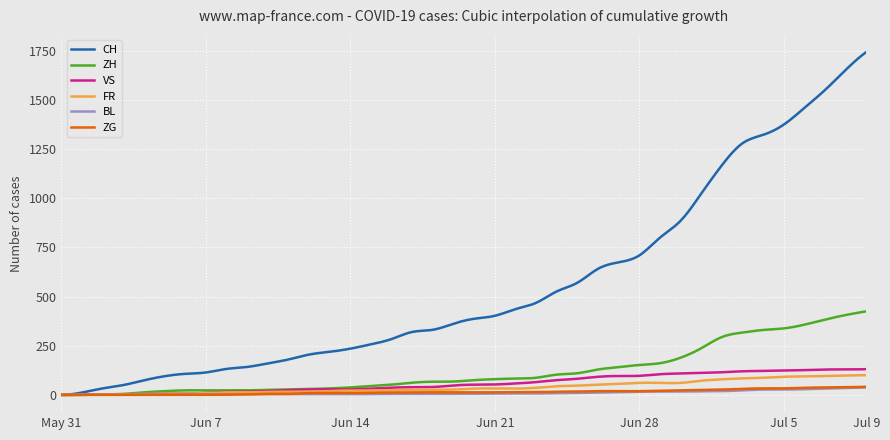

What is the average value of the ZH series?

122.4